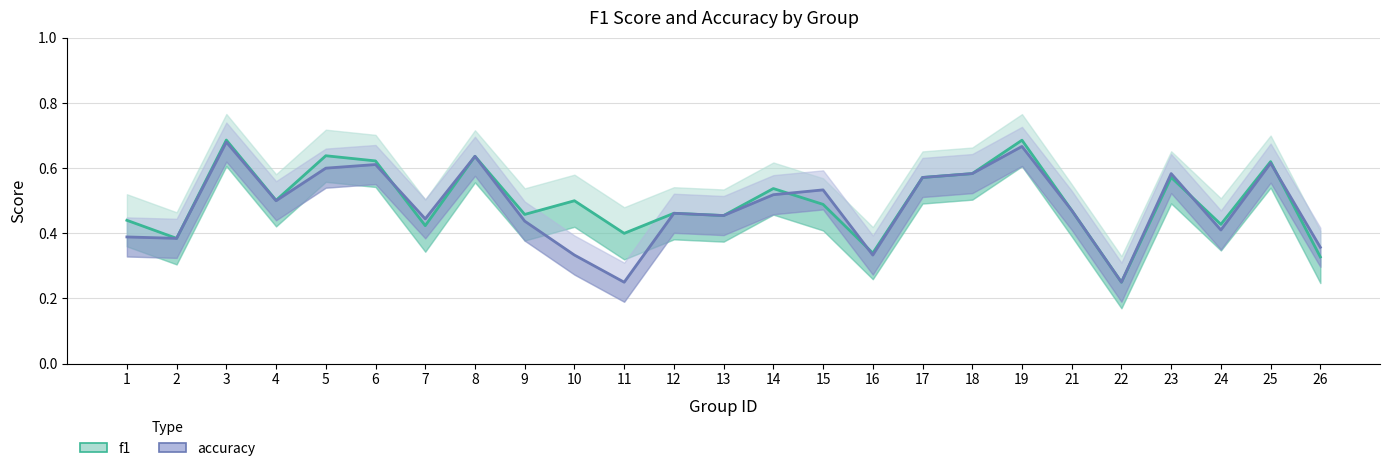

How many intersections are there between f1 and accuracy?

5